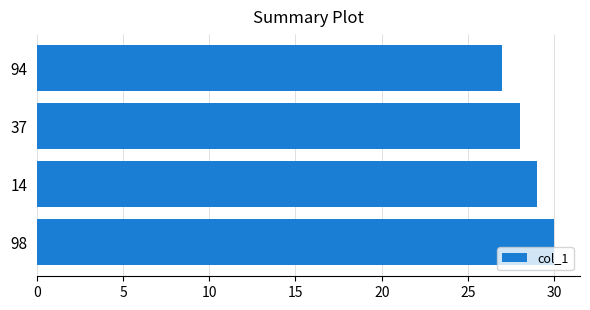

Rank the categories by value from highest to lowest.

98, 14, 37, 94